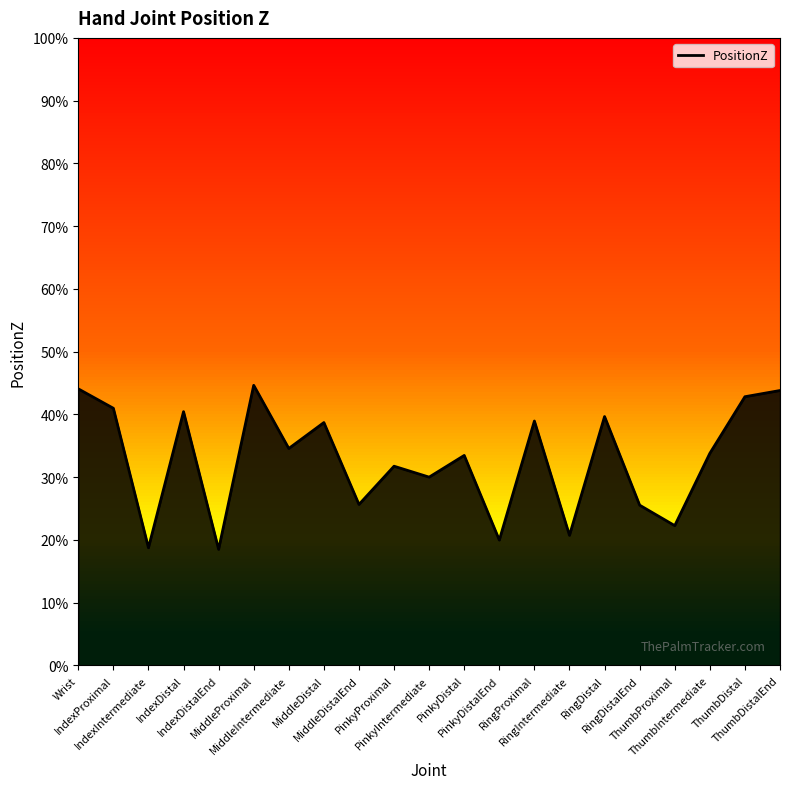

Between PinkyIntermediate and ThumbIntermediate, which is larger?

ThumbIntermediate